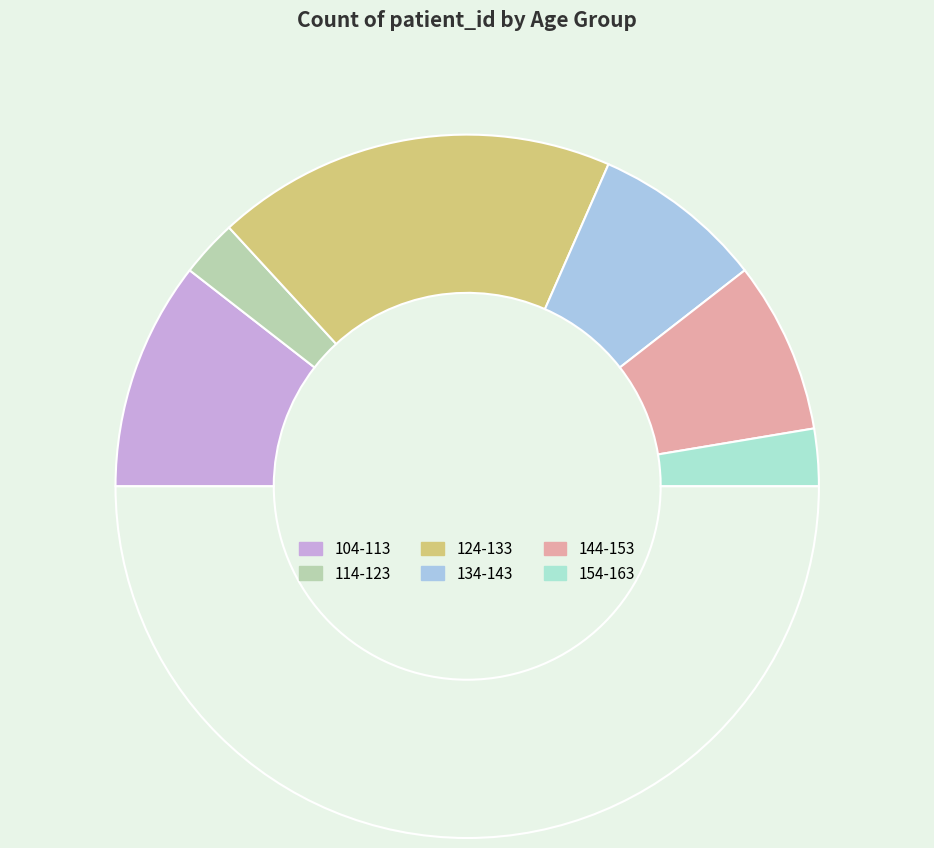

Which slice is the smallest?

114-123